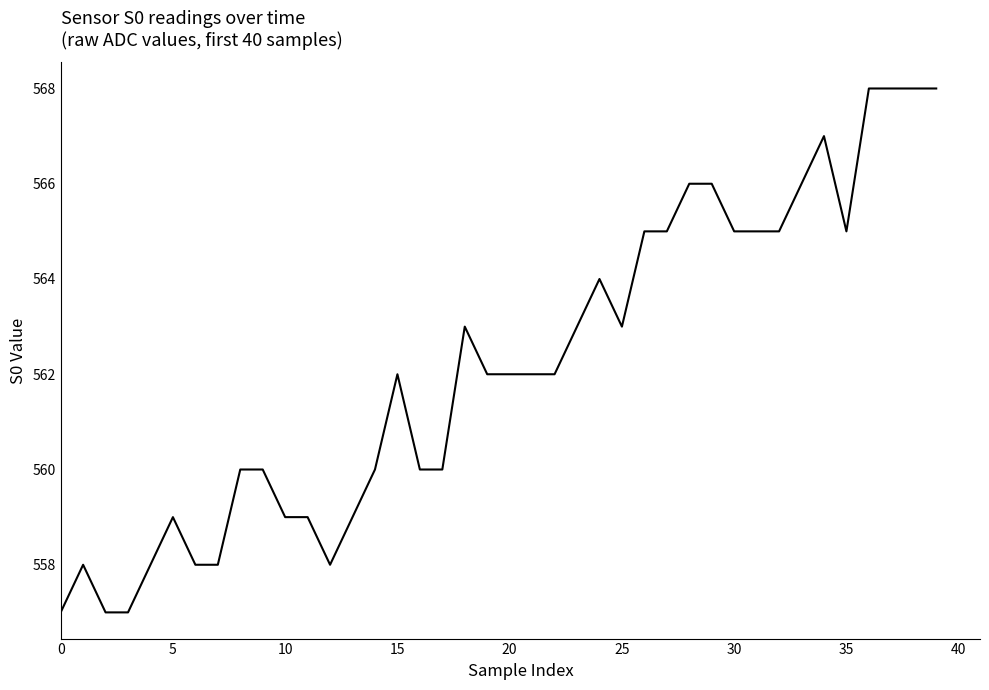

What is the difference between the maximum and minimum values?

11